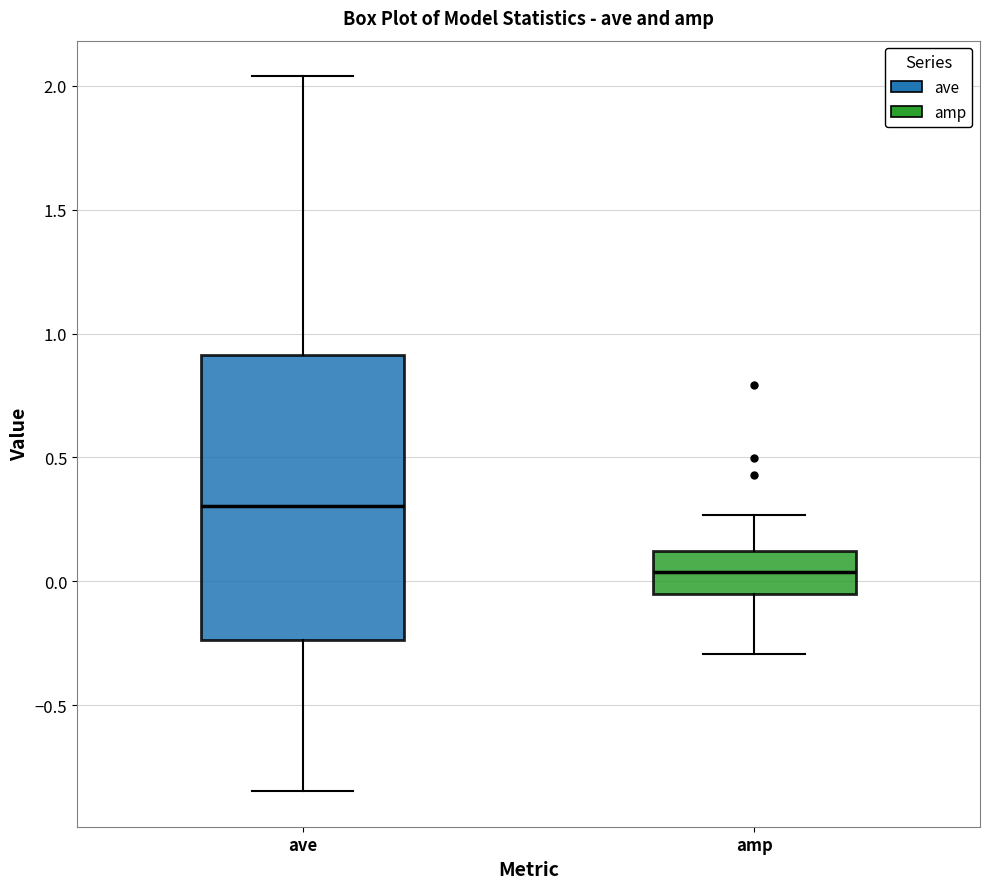

Reading left to right, read every box against the y-axis: the position of its median line, the range the box covers, and the ends of its whiskers. The values are not printed on the chart, so give them approximately, as read against the axis.

ave: median 0.30, box -0.25 to 0.90, whiskers -0.85 to 2.05
amp: median 0.05, box -0.05 to 0.10, whiskers -0.30 to 0.25